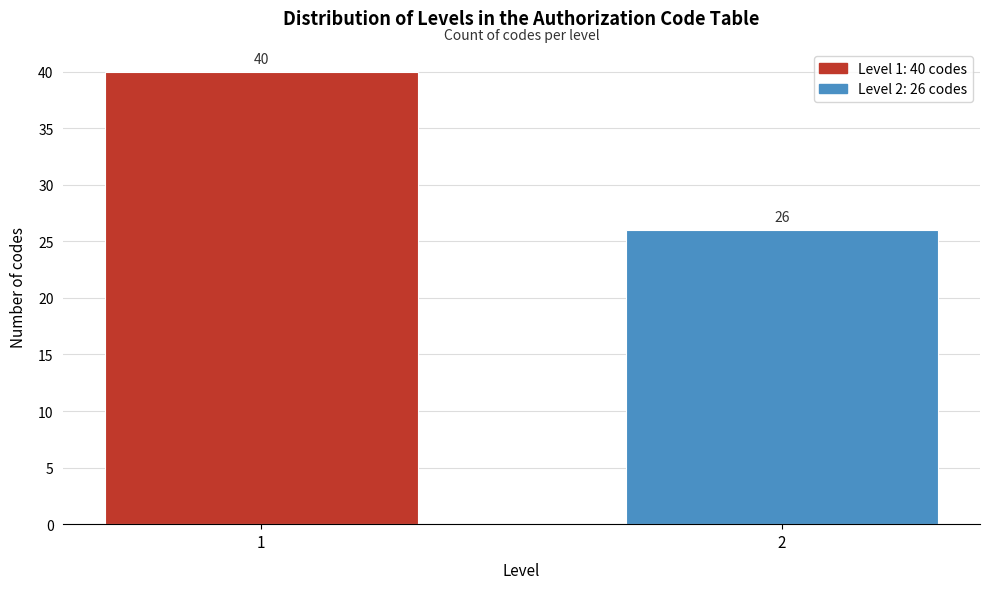

Reading left to right, transcribe all the data shown in this chart.

40	26